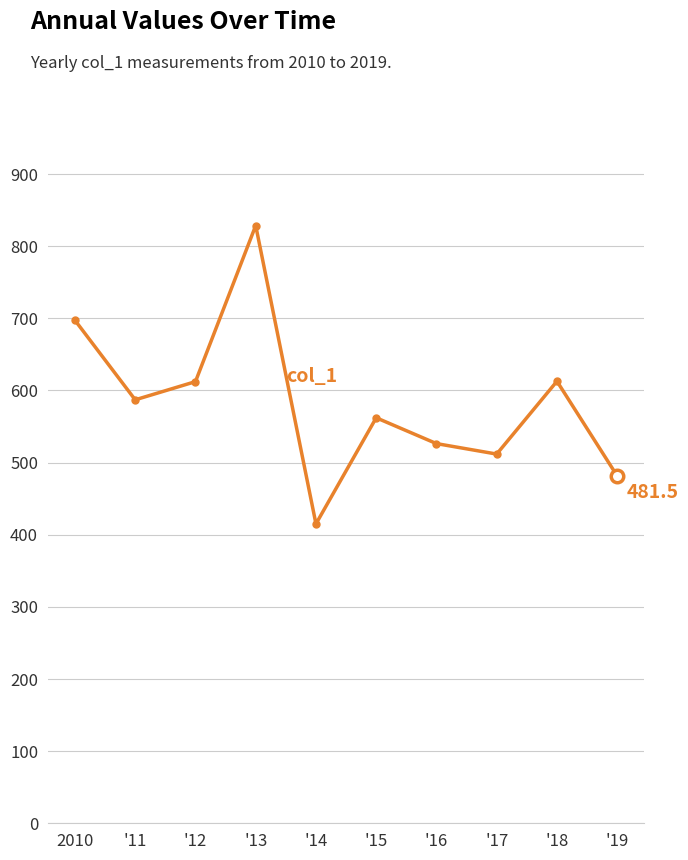

Is it true that the value at '17 is 271.2?

False